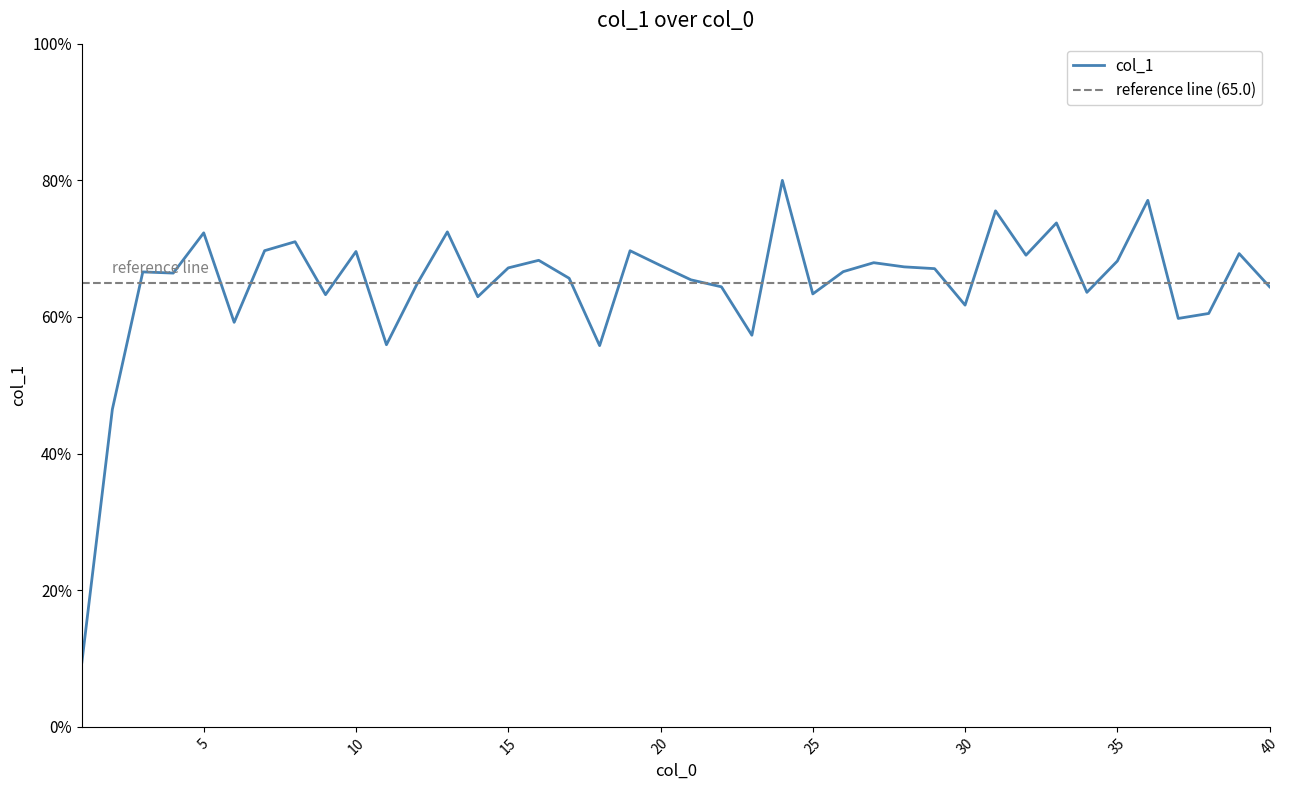

Which has a higher value, 37 or 38?

38